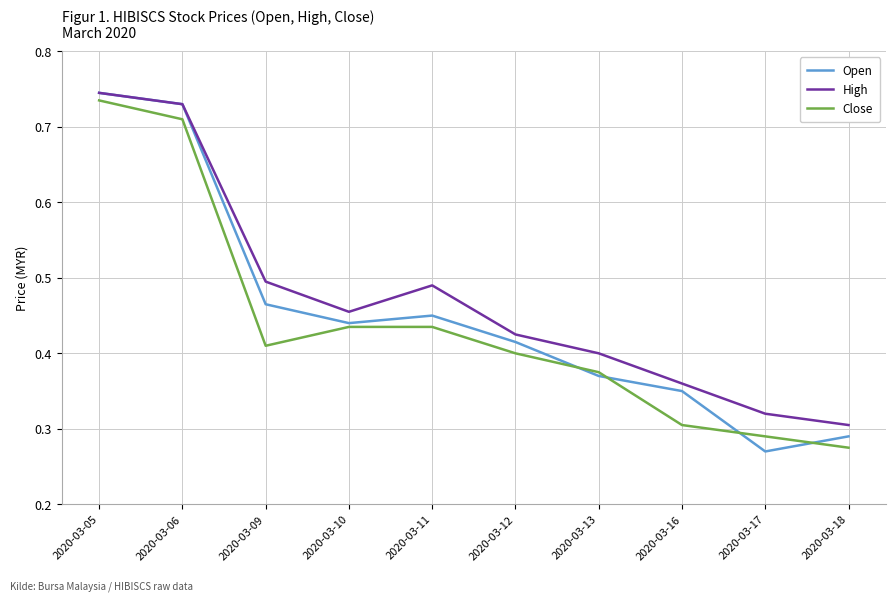

At which label is High closest to 0?

2020-03-18